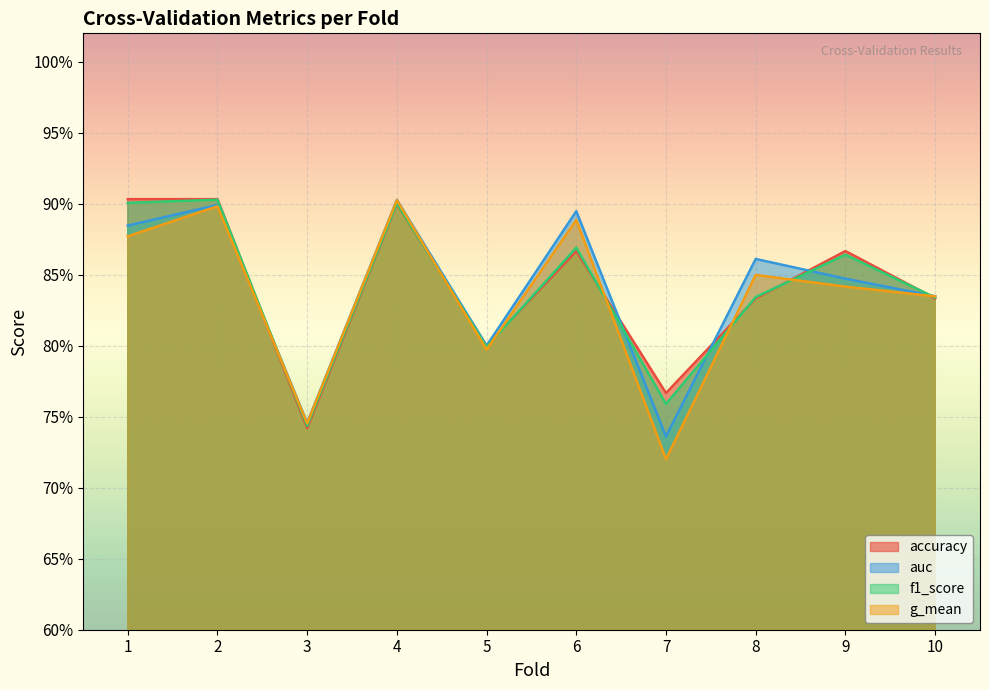

At which category is the sum across all series the highest?

4